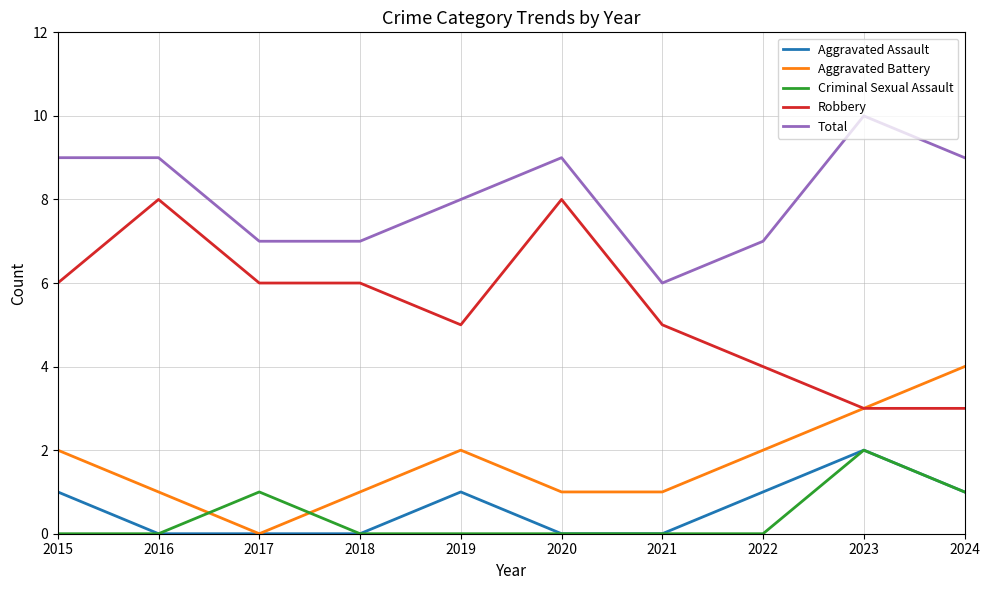

What is the total value across all series at 2023?

20